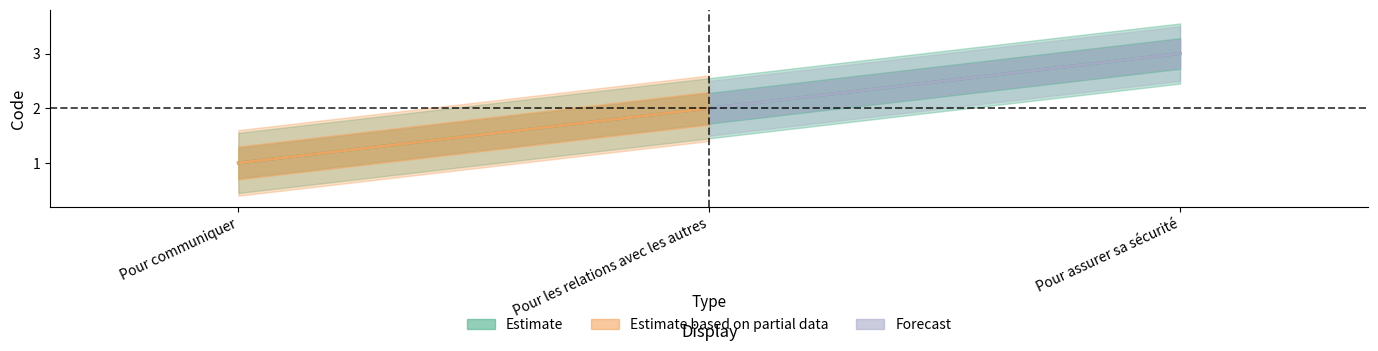

Count the number of categories in the chart.

3